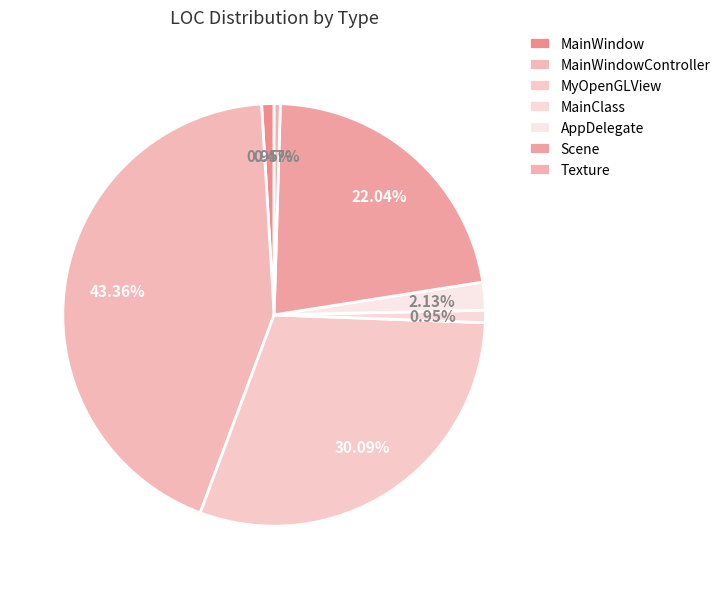

To the nearest percent, what is the difference between the AppDelegate and MyOpenGLView slice percentages?

28%